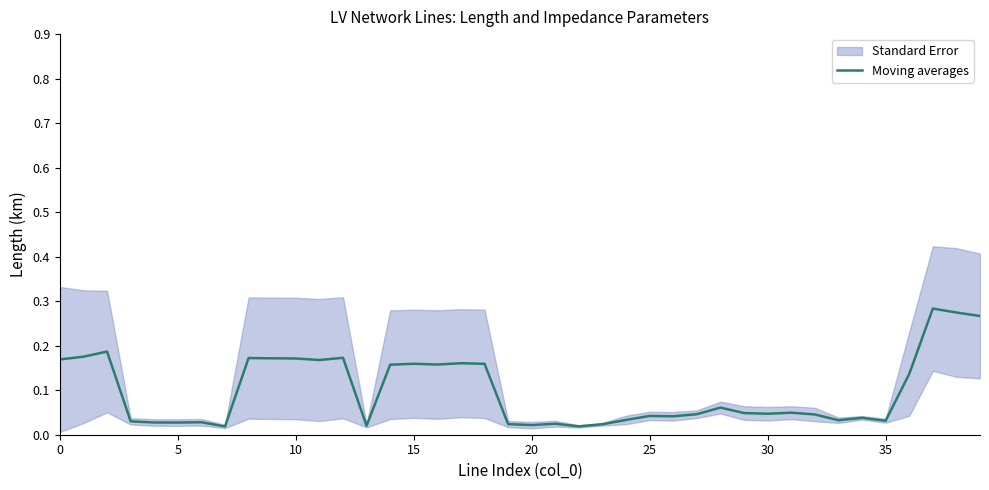

Which category has the highest value across all series?

37